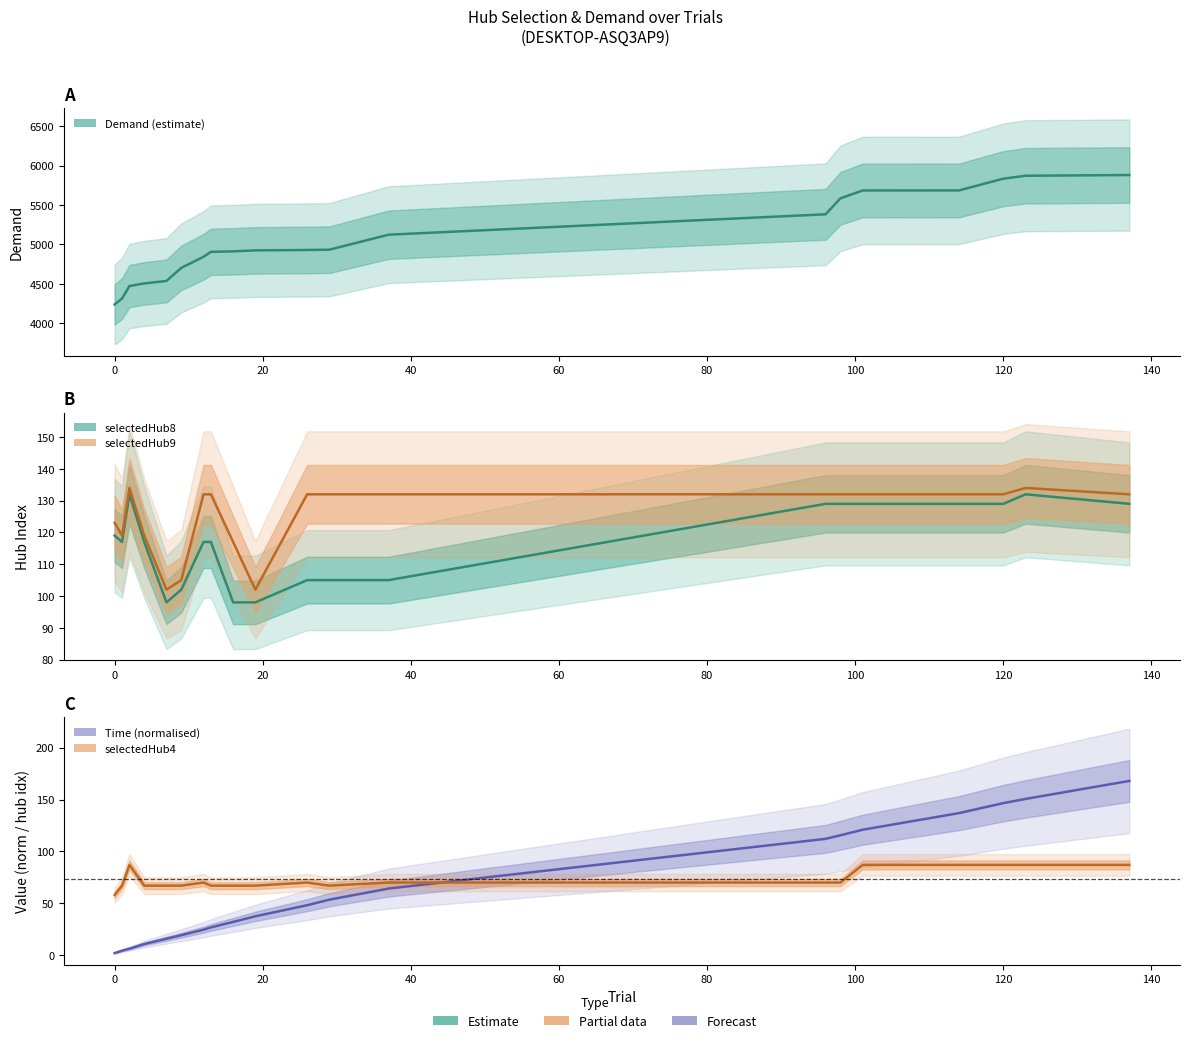

What is the highest value of the selectedHub8 series?

132.0